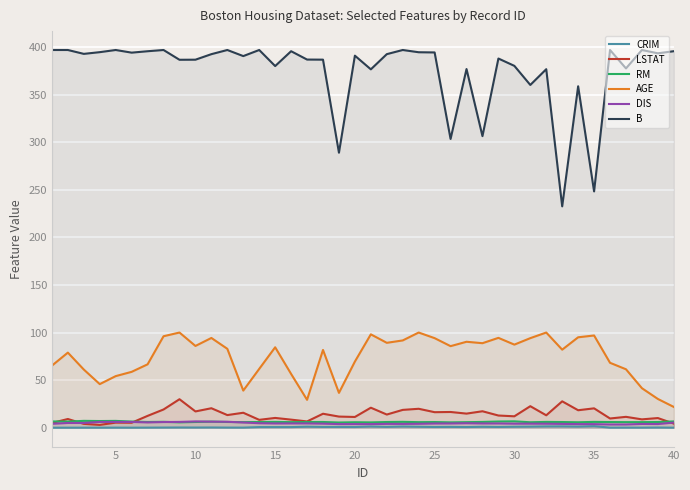

List the series in order of their peak value, lowest first.

CRIM, DIS, RM, LSTAT, AGE, B